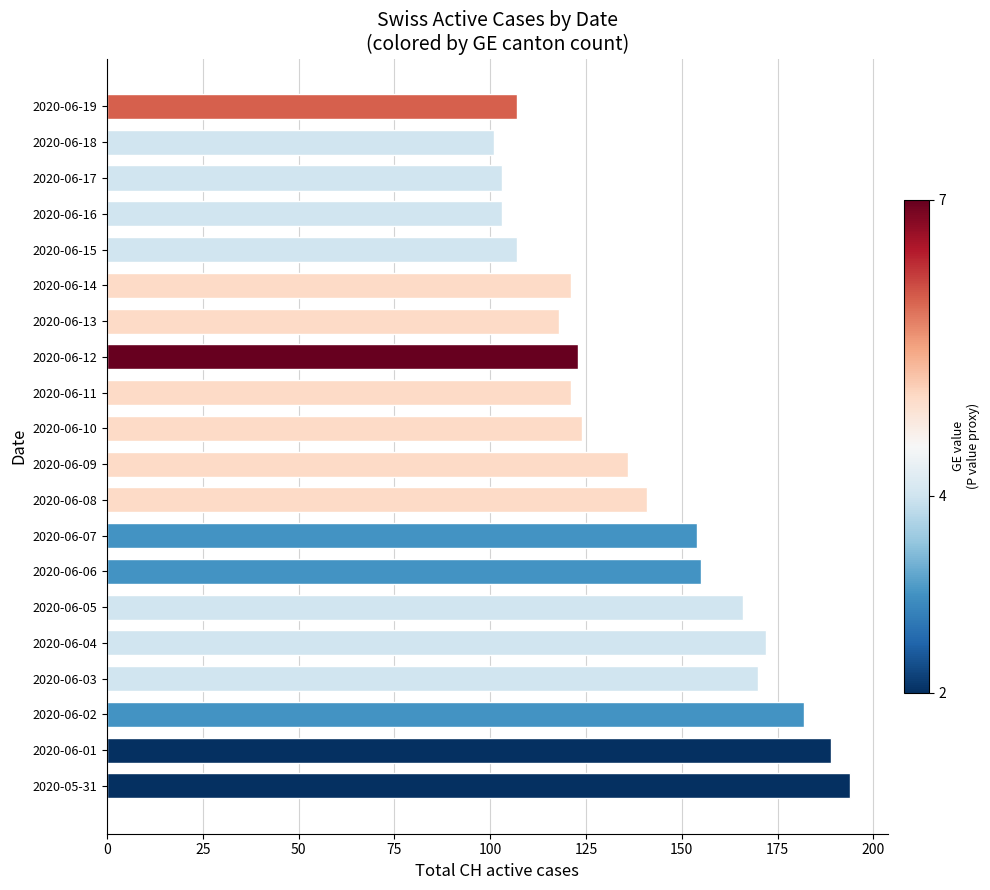

What is the sum of all values?

2787